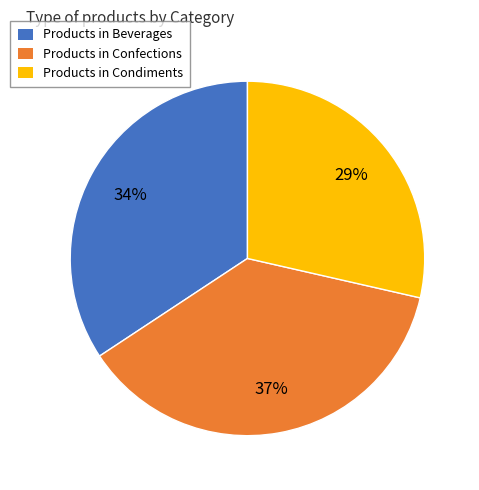

The Products in Confections slice represents 52% of the pie. True or false?

False